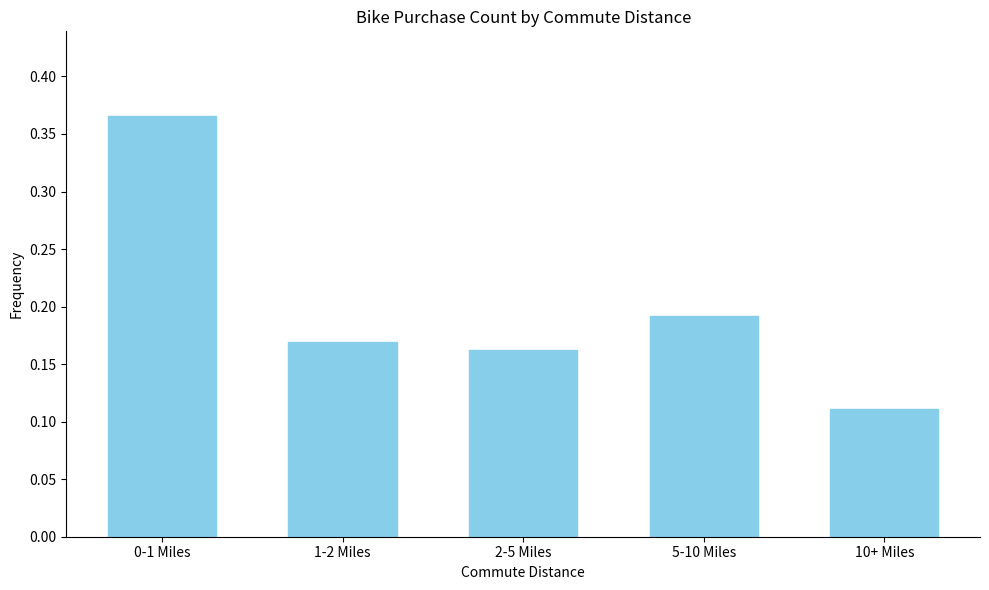

What position from the right is 10+ Miles?

1